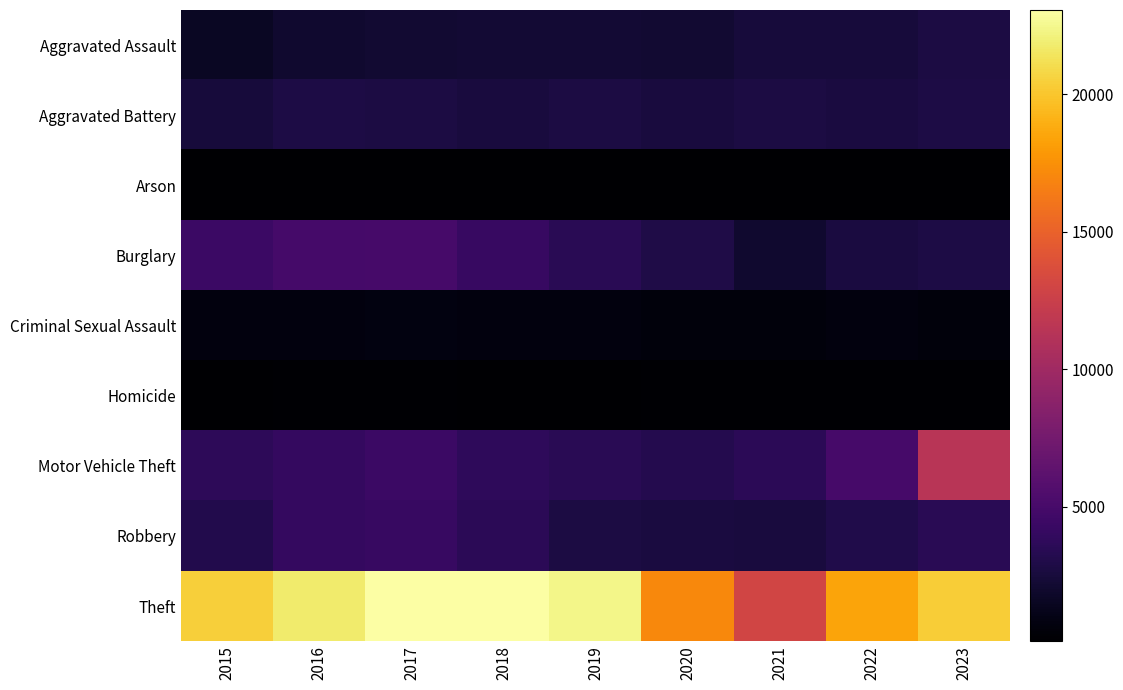

Which has a higher value, 2015 or 2017?

2017